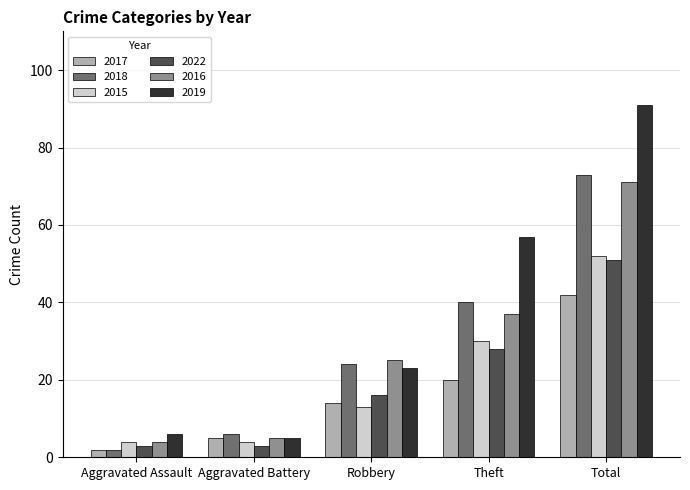

Rank the categories by 2019 value from lowest to highest.

Aggravated Battery, Aggravated Assault, Robbery, Theft, Total